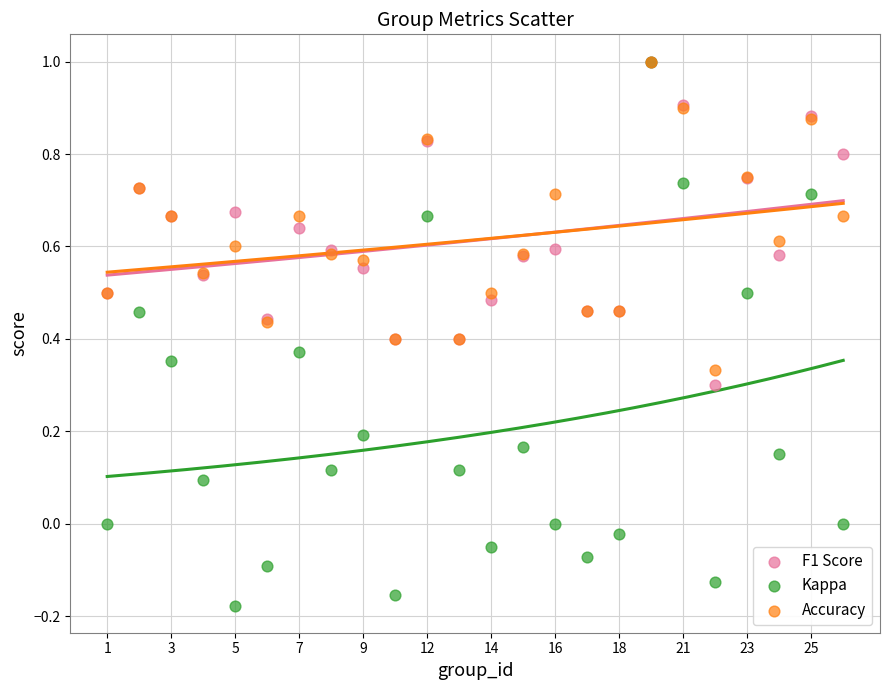

What are all the series names shown in the legend?

F1 Score, Kappa, Accuracy